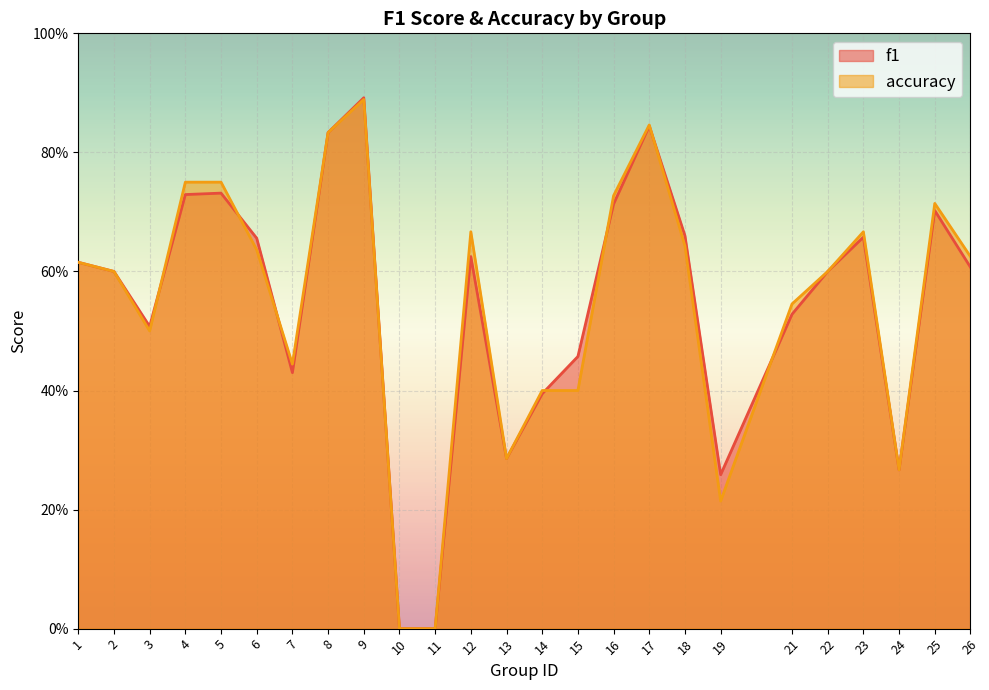

How many lines are shown in the chart?

2